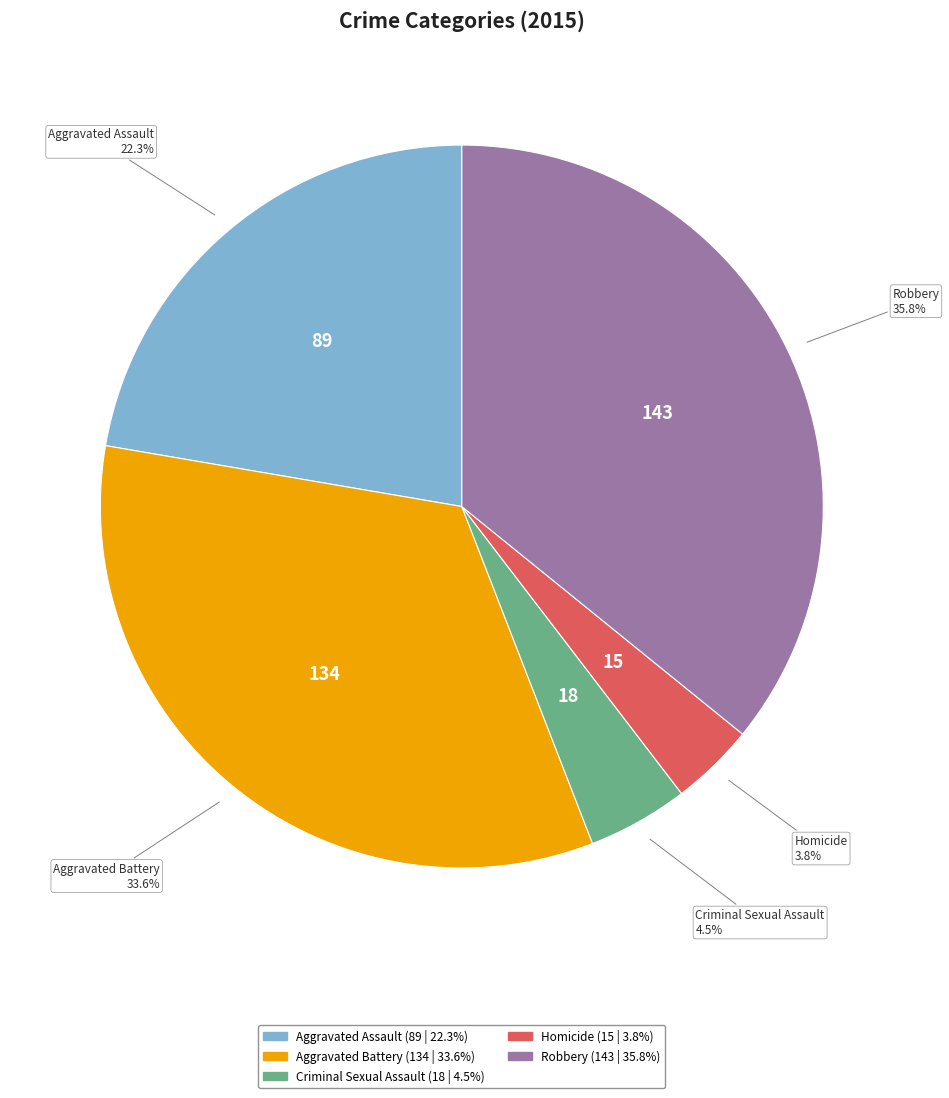

Which has a higher value, Criminal Sexual Assault or Robbery?

Robbery